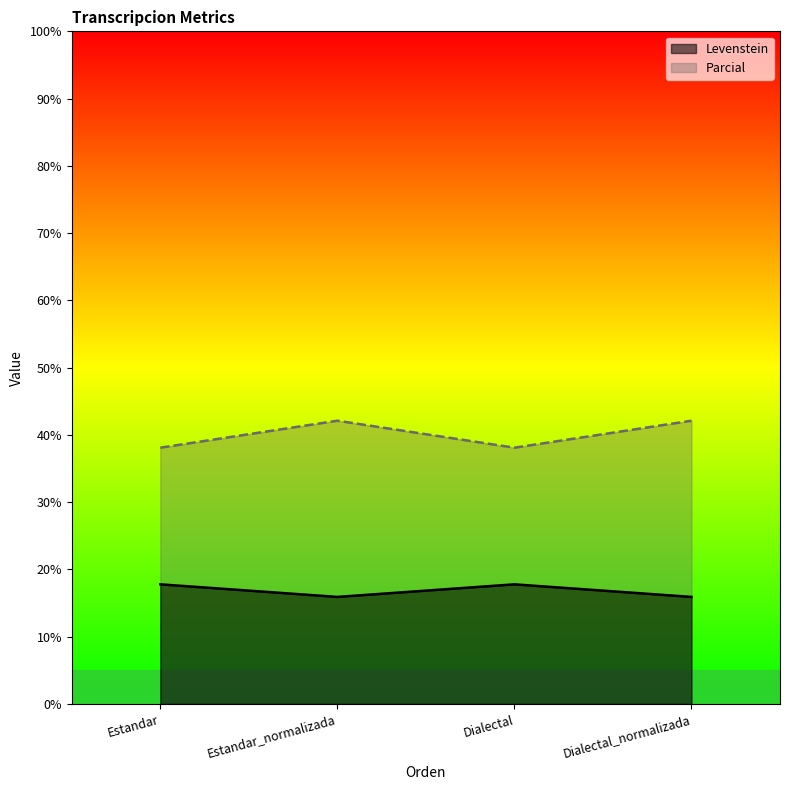

At which label does Parcial first exceed 42?

Estandar_normalizada